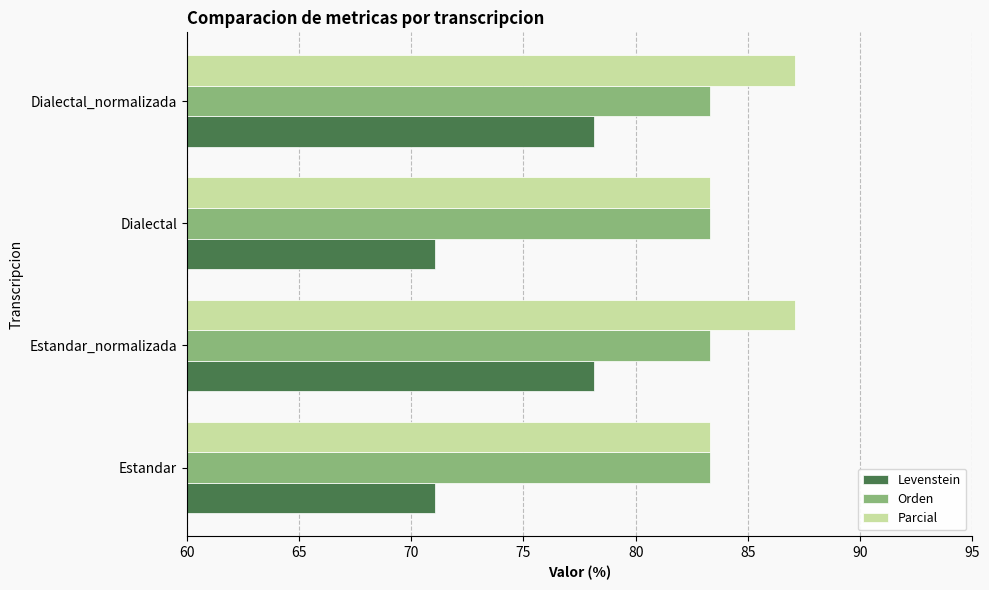

True or false: Levenstein has a value of 126.1 at Dialectal_normalizada.

False